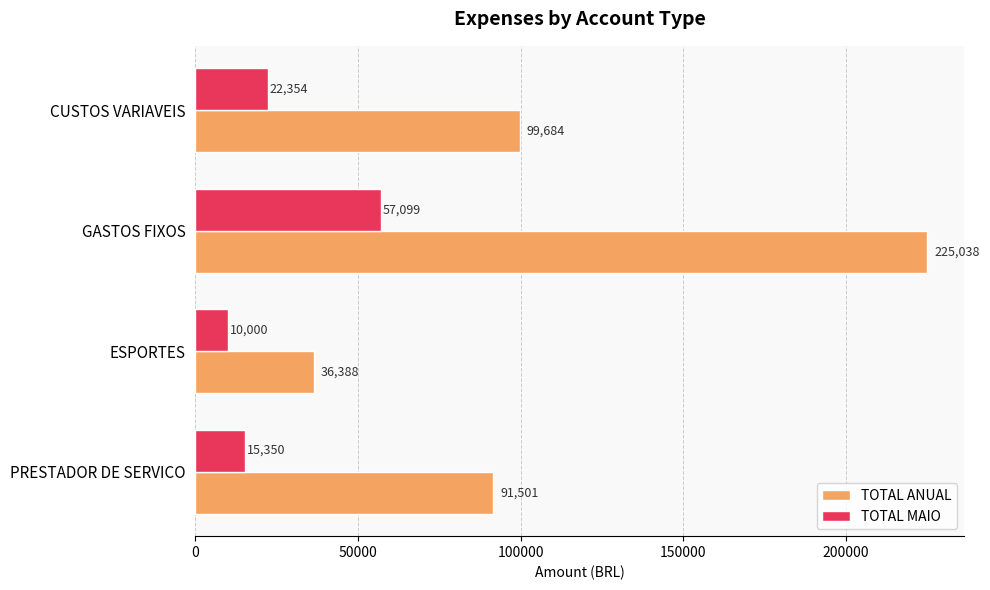

Rank the series at GASTOS FIXOS from lowest to highest value.

TOTAL MAIO, TOTAL ANUAL